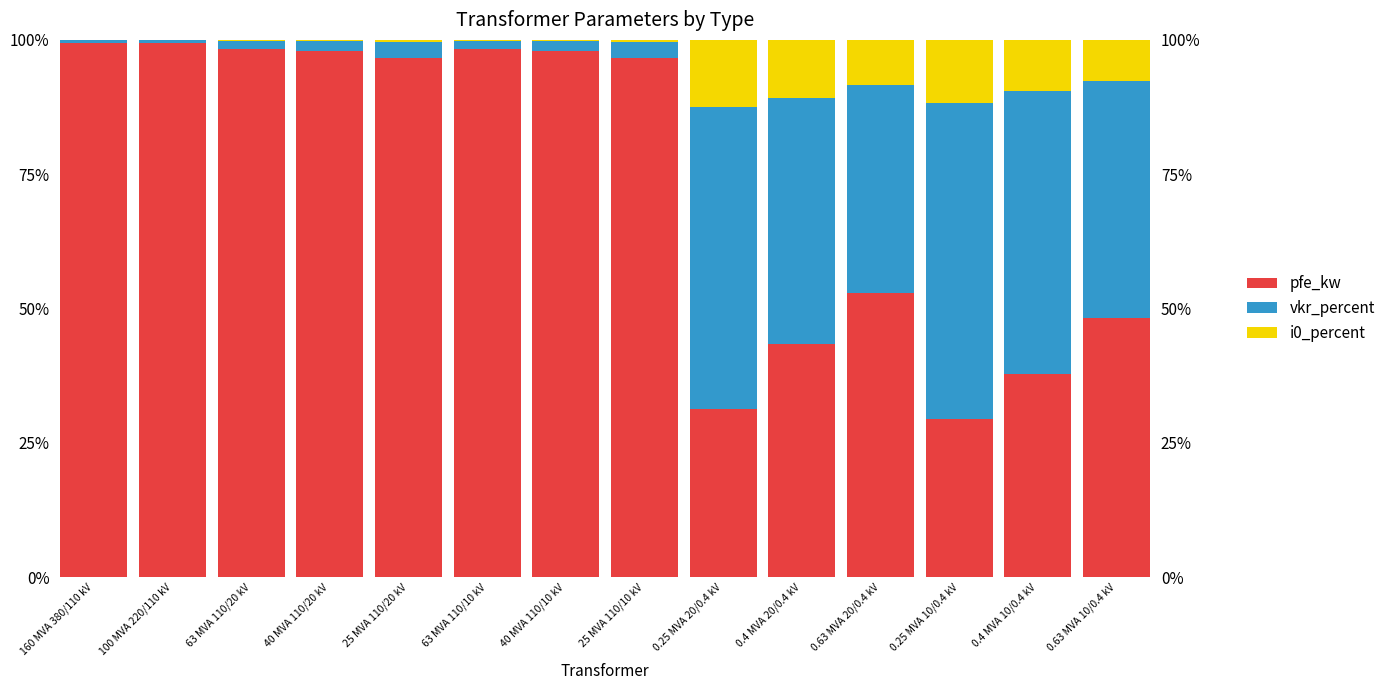

List the series in order of their overall mean, highest first.

pfe_kw, vkr_percent, i0_percent